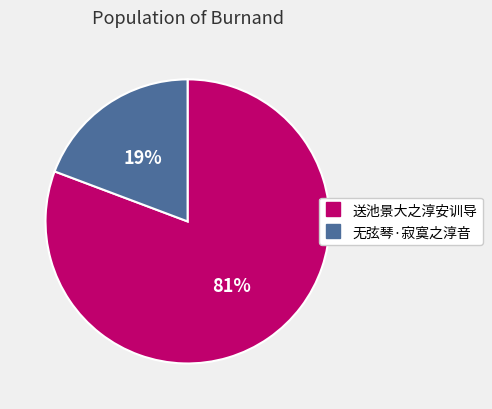

Does 无弦琴·寂寞之淳音 account for over 50% of the chart?

No